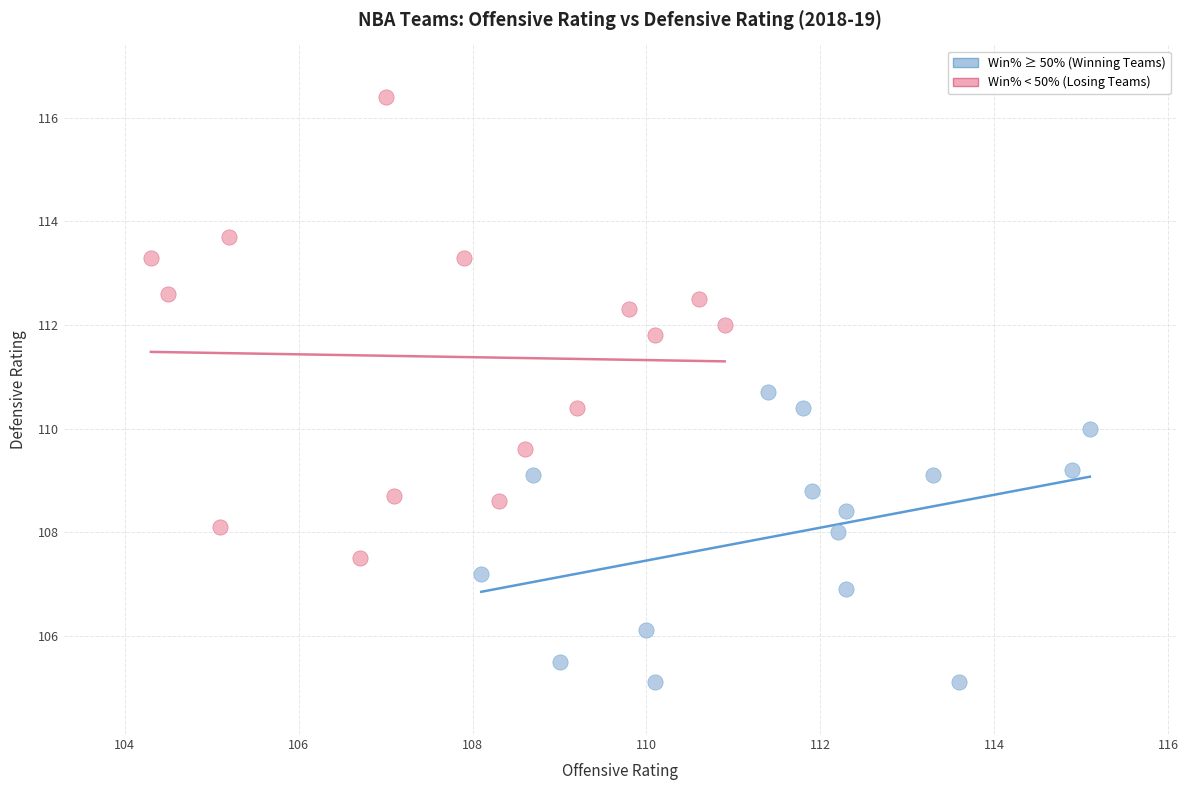

Which series reaches the maximum Y coordinate?

Win% < 50% (Losing Teams)